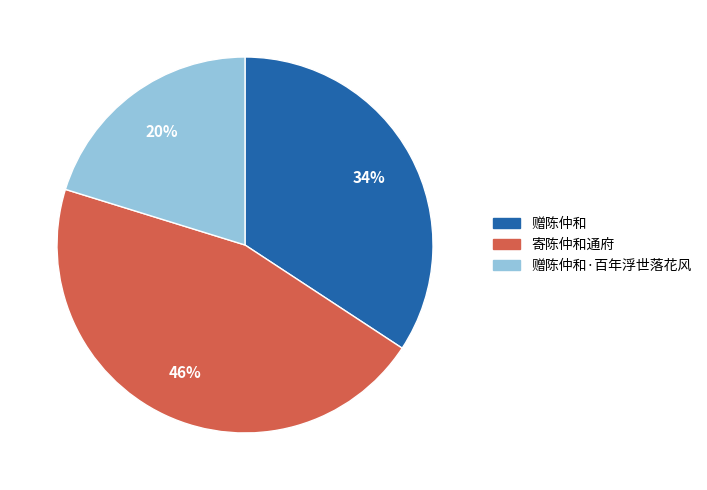

To the nearest percent, what is the average slice percentage?

33%